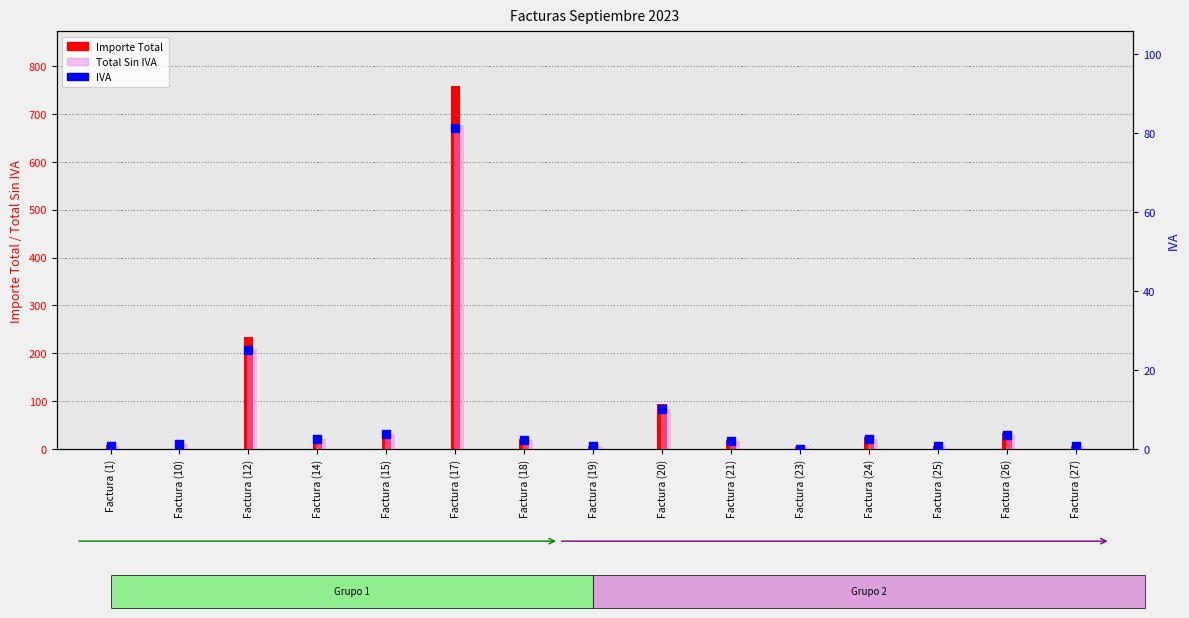

Which series reaches the minimum Y coordinate?

IVA